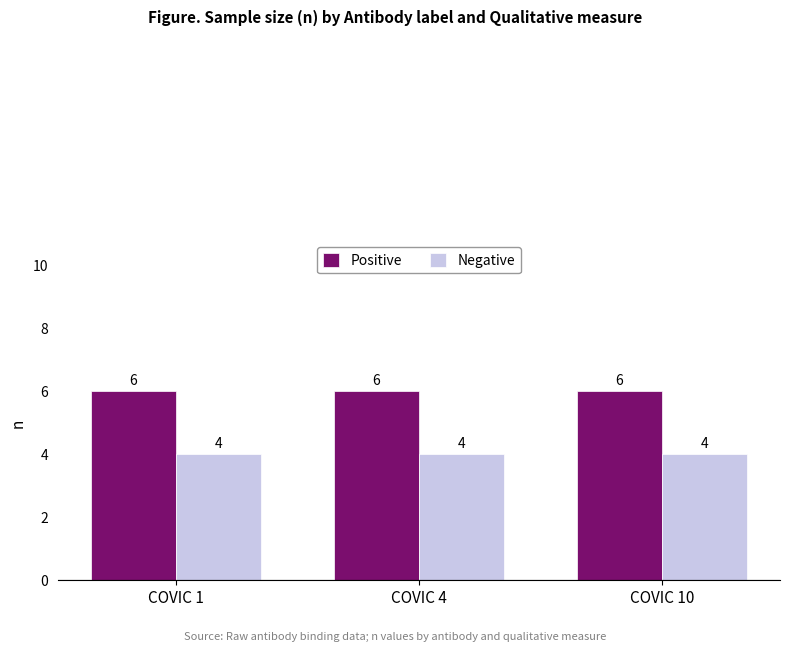

True or false: Negative has a value of 5 at COVIC 4.

False